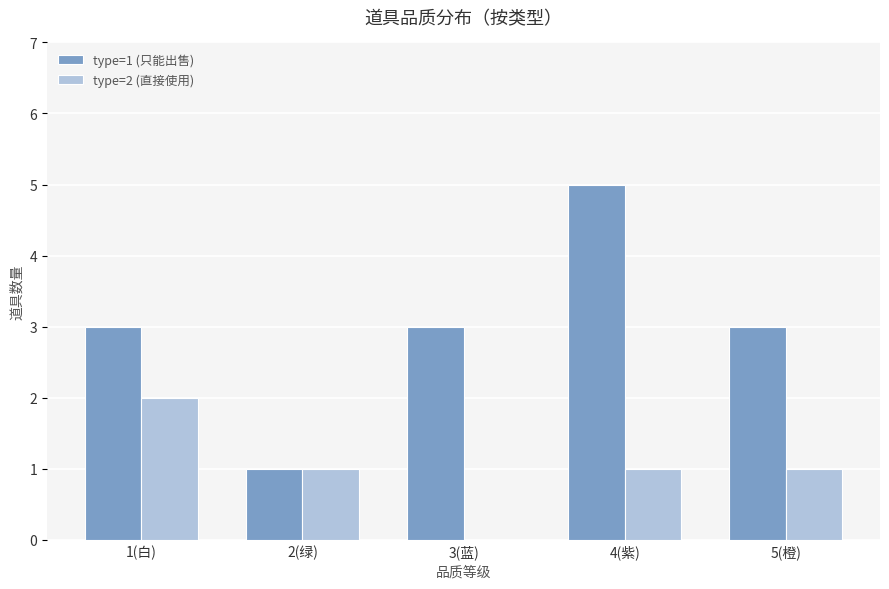

How many values in type=2 (直接使用) are above zero?

4